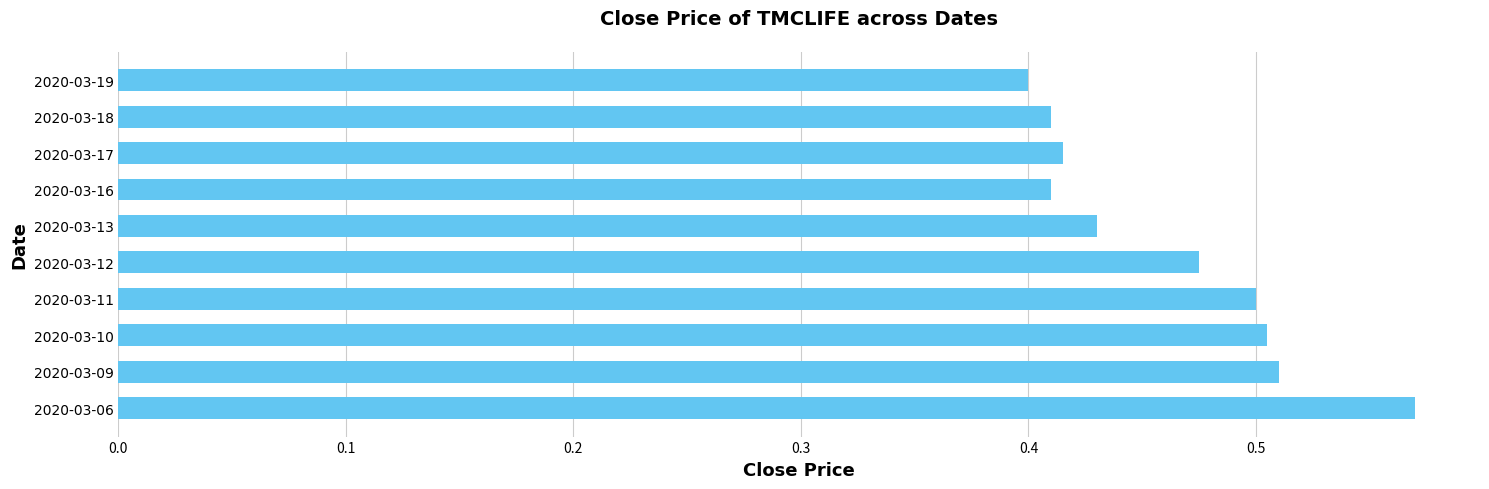

What is the sum of all values?

4.6